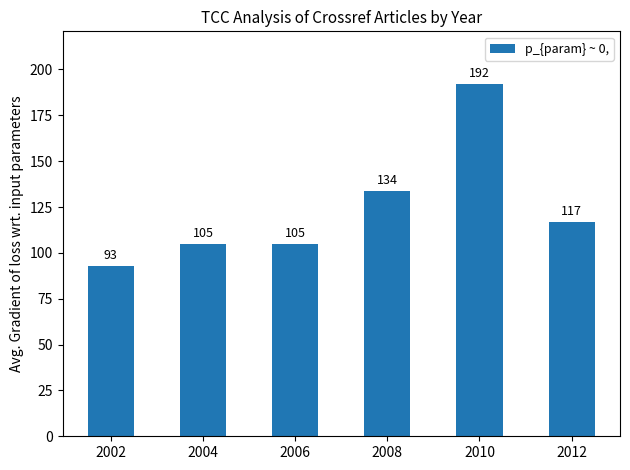

The chart shows a value of 190 at 2012. True or false?

False